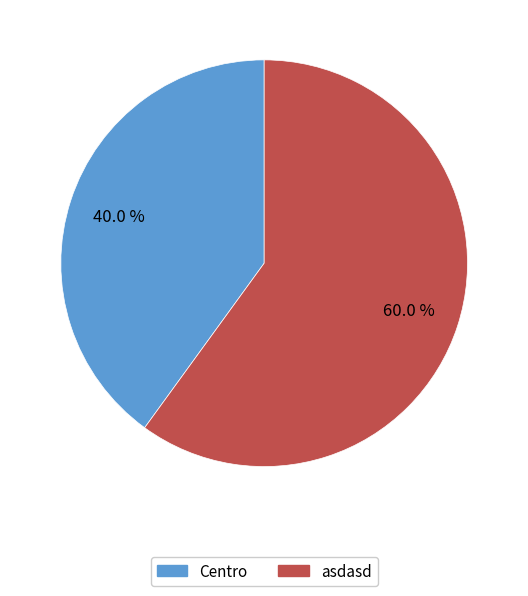

What is the ratio of the value at asdasd to the value at Centro?

1.5